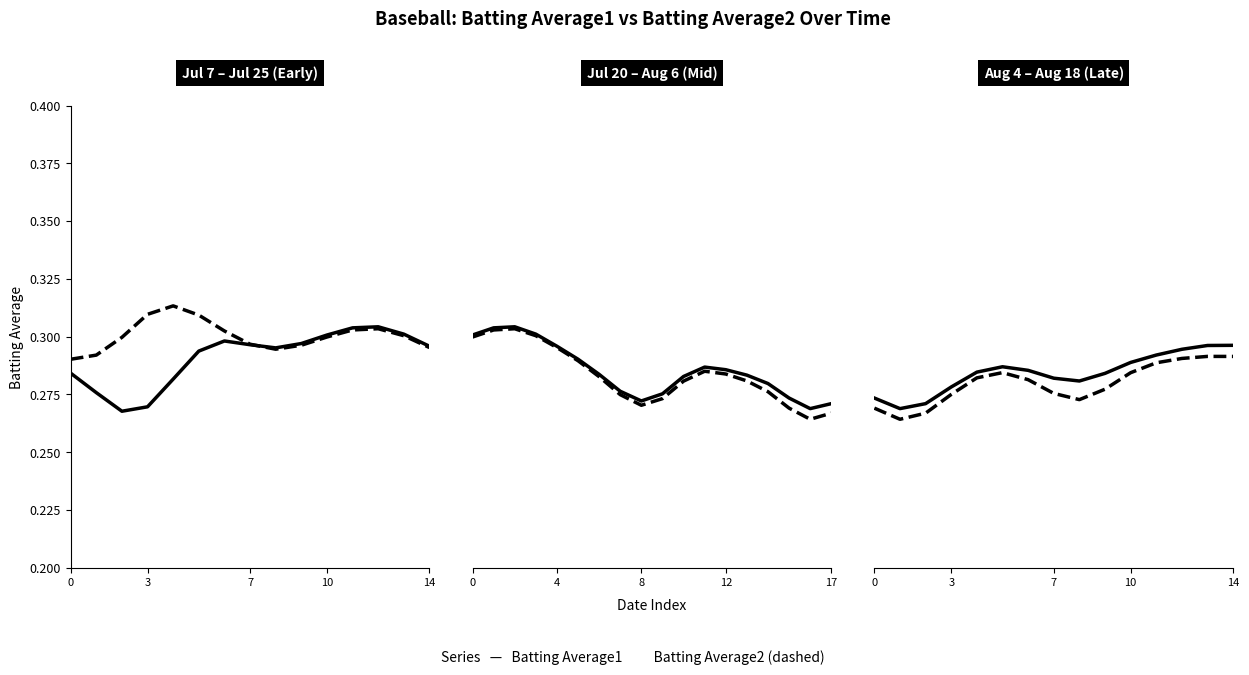

What is the maximum value for Batting Average2?

0.3